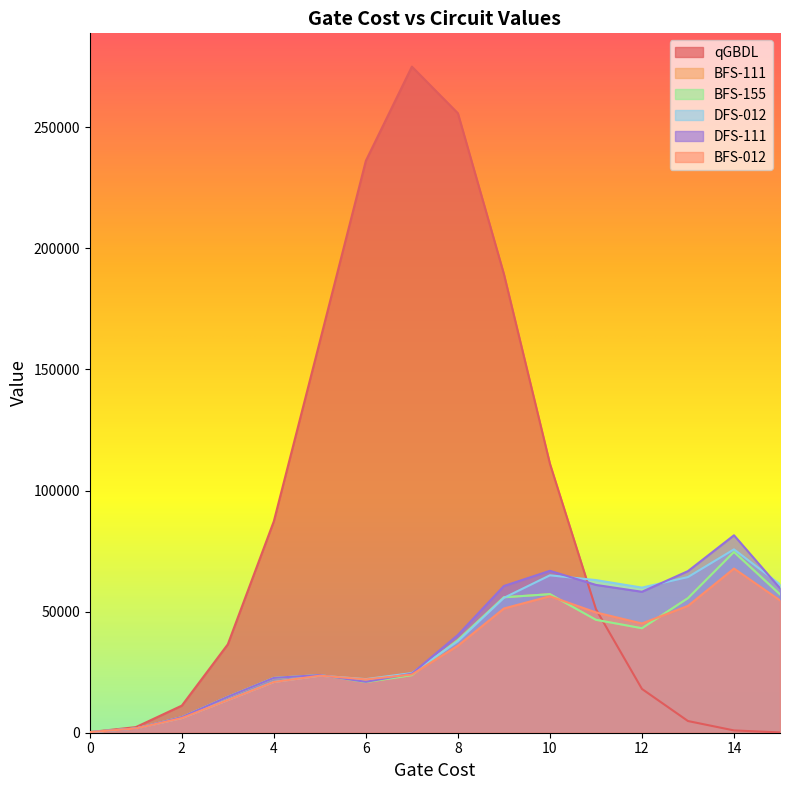

Is it true that DFS-111 equals 256 at 0?

True